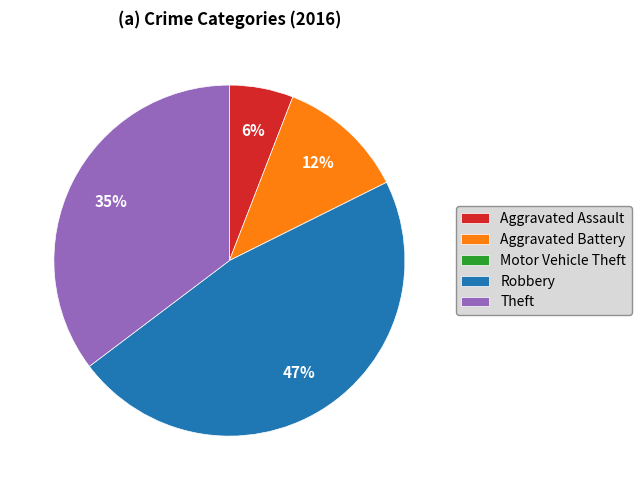

What percentage is the Aggravated Battery slice, to the nearest percent?

12%